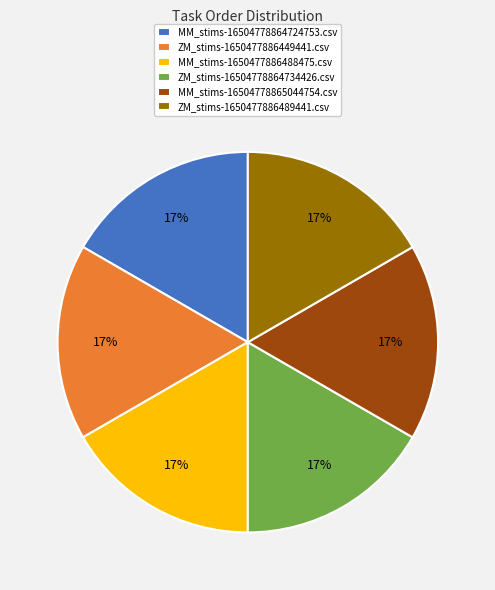

How many slices are in this pie chart?

6